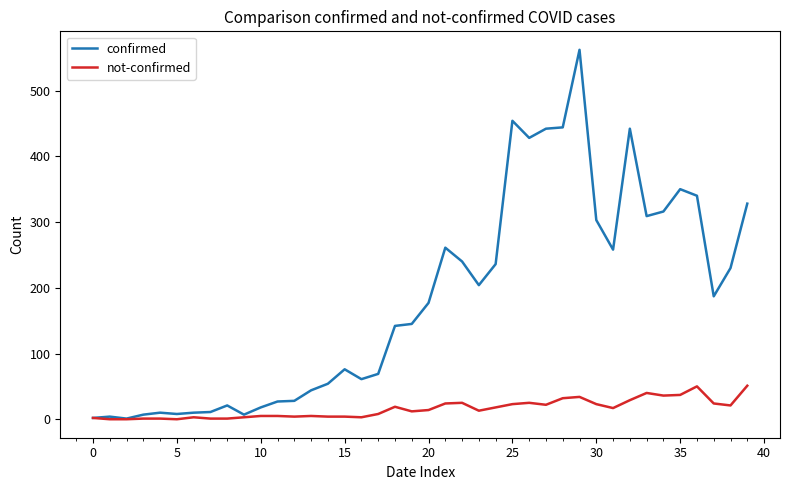

Is this an area chart (filled region under the line)?

No